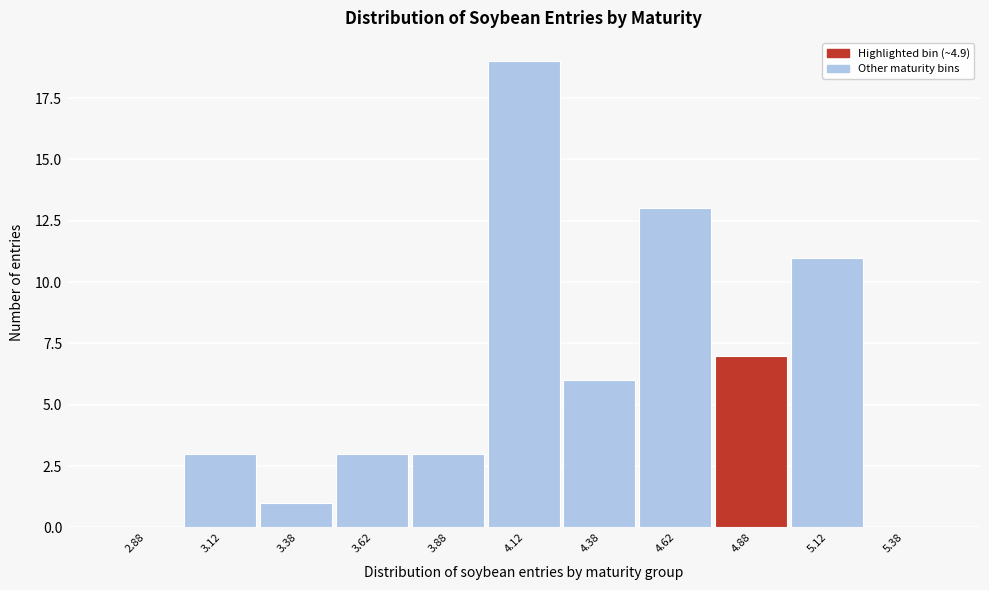

Reading left to right, list every bar in this chart as the range it spans on the x-axis followed by its height. The values are not printed on the chart, so give them approximately, as read against the axis.

2.75 to 3.00: 0
3.00 to 3.25: 3
3.25 to 3.50: 1
3.50 to 3.75: 3
3.75 to 4.00: 3
4.00 to 4.25: 19
4.25 to 4.50: 6
4.50 to 4.75: 13
4.75 to 5.00: 7
5.00 to 5.25: 11
5.25 to 5.50: 0